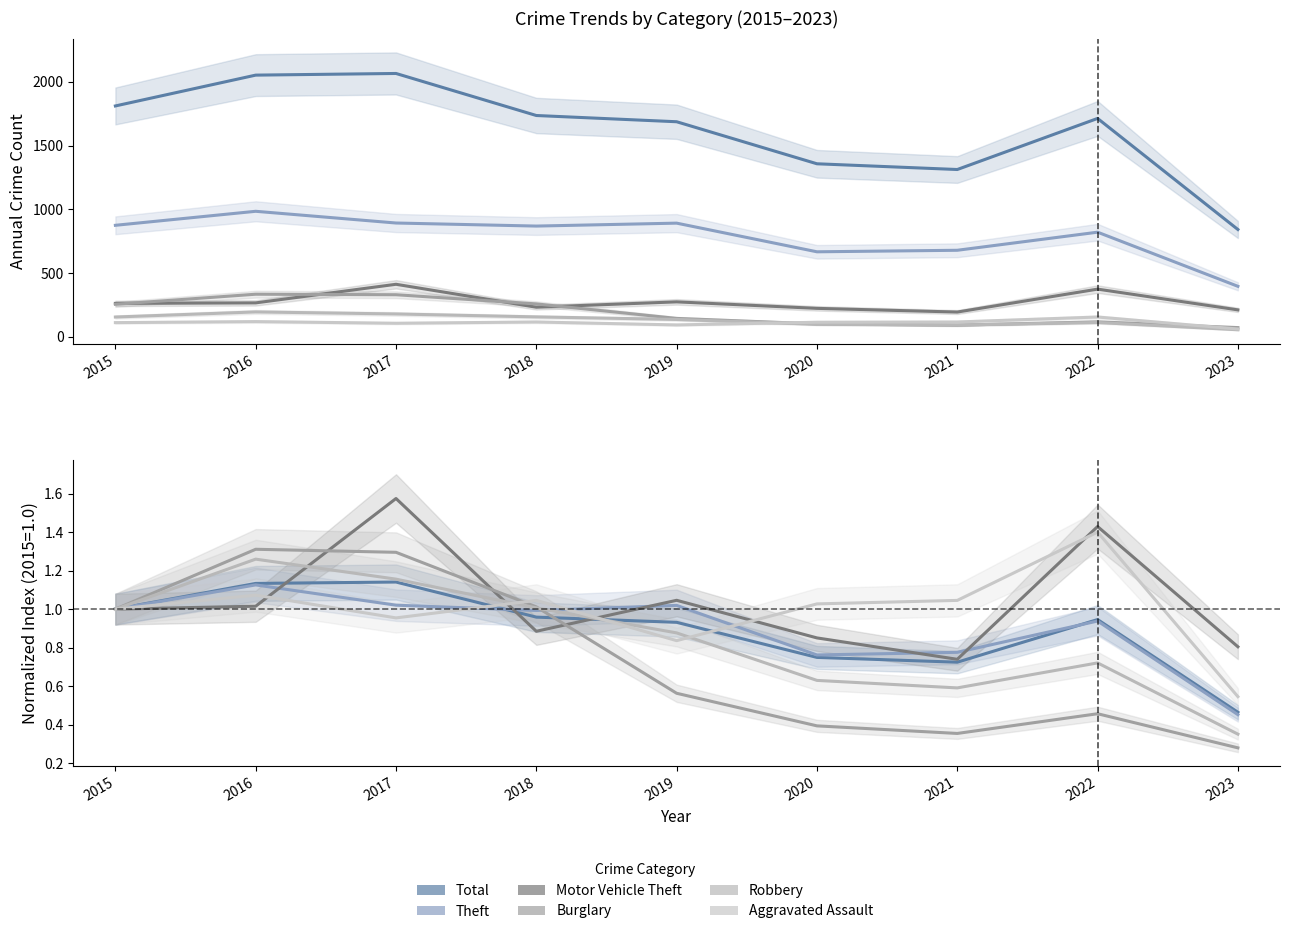

What is the minimum value for Robbery?

0.4